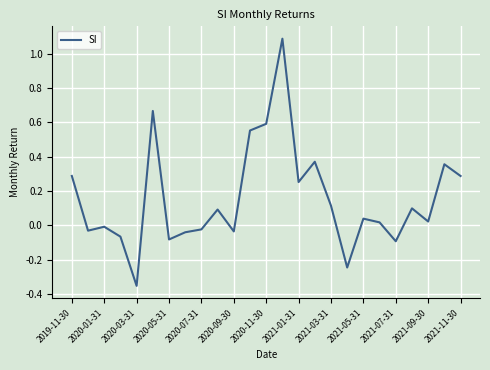

Does the chart display data point markers on the line(s)?

No